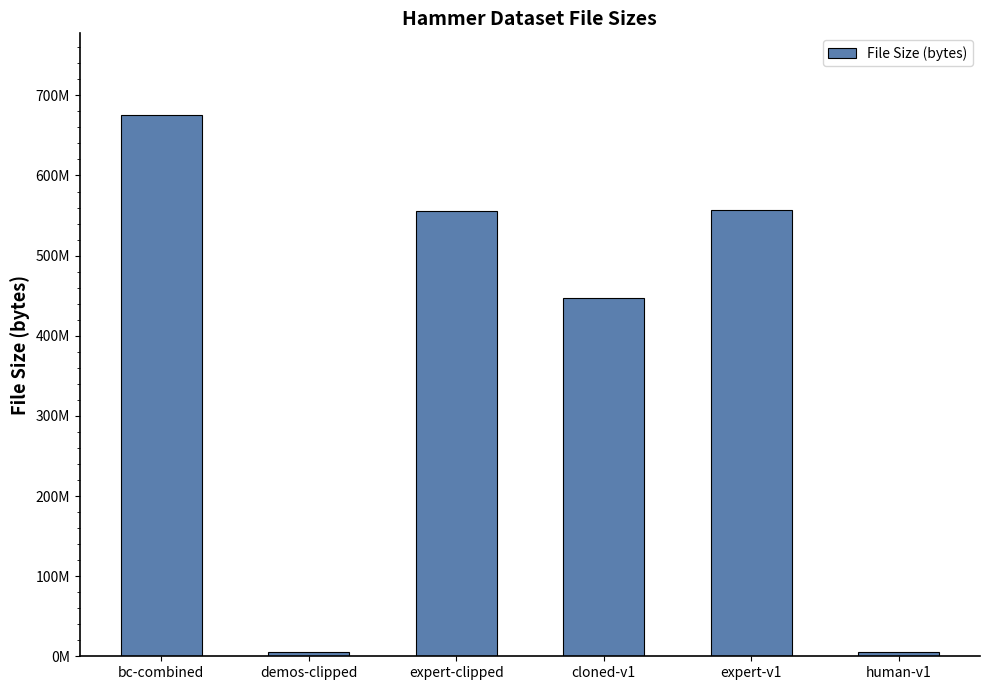

Are the bars grouped side by side (vs. stacked)?

No